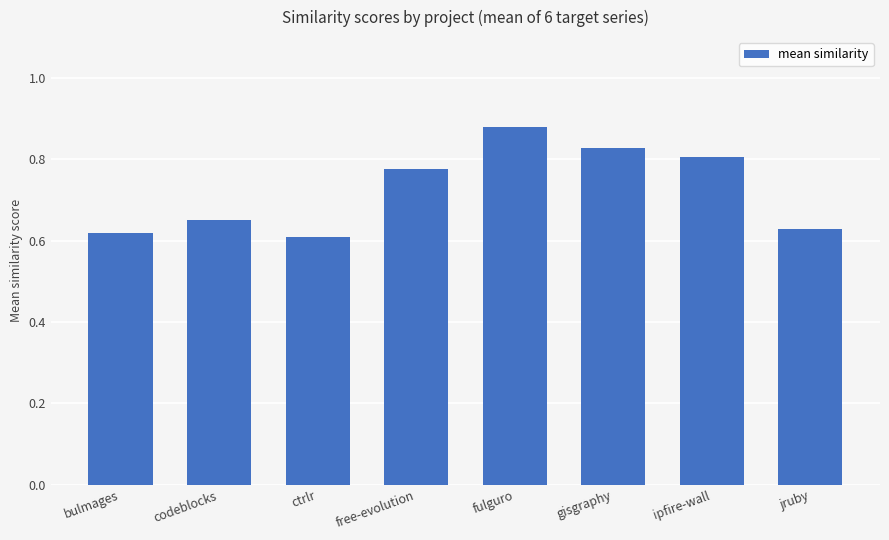

What is the label of the 6th bar from the left?

gisgraphy